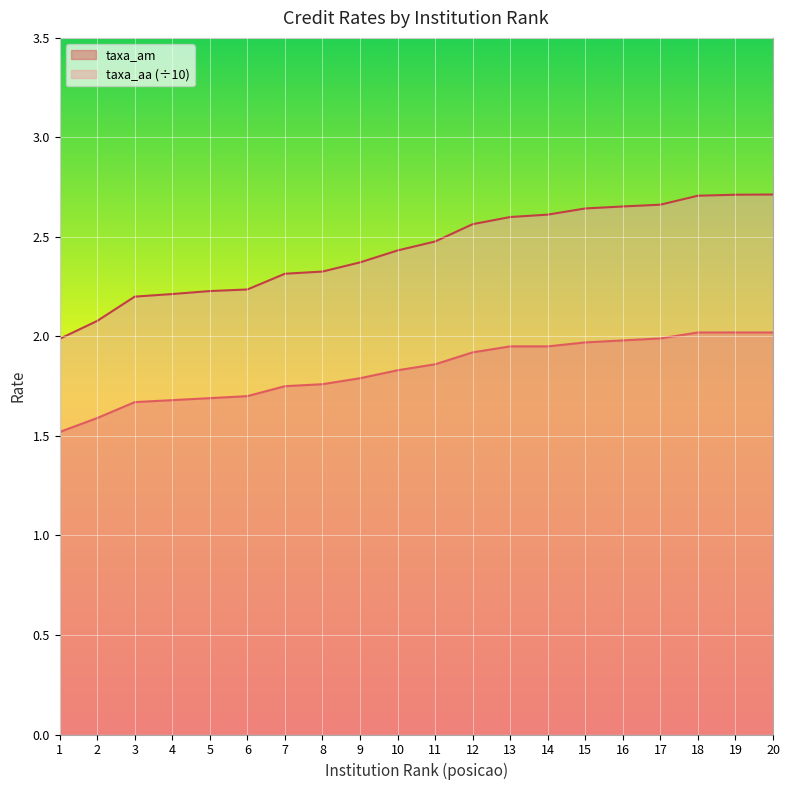

What is the value of the taxa_aa point at the 11th from the left?

2.5